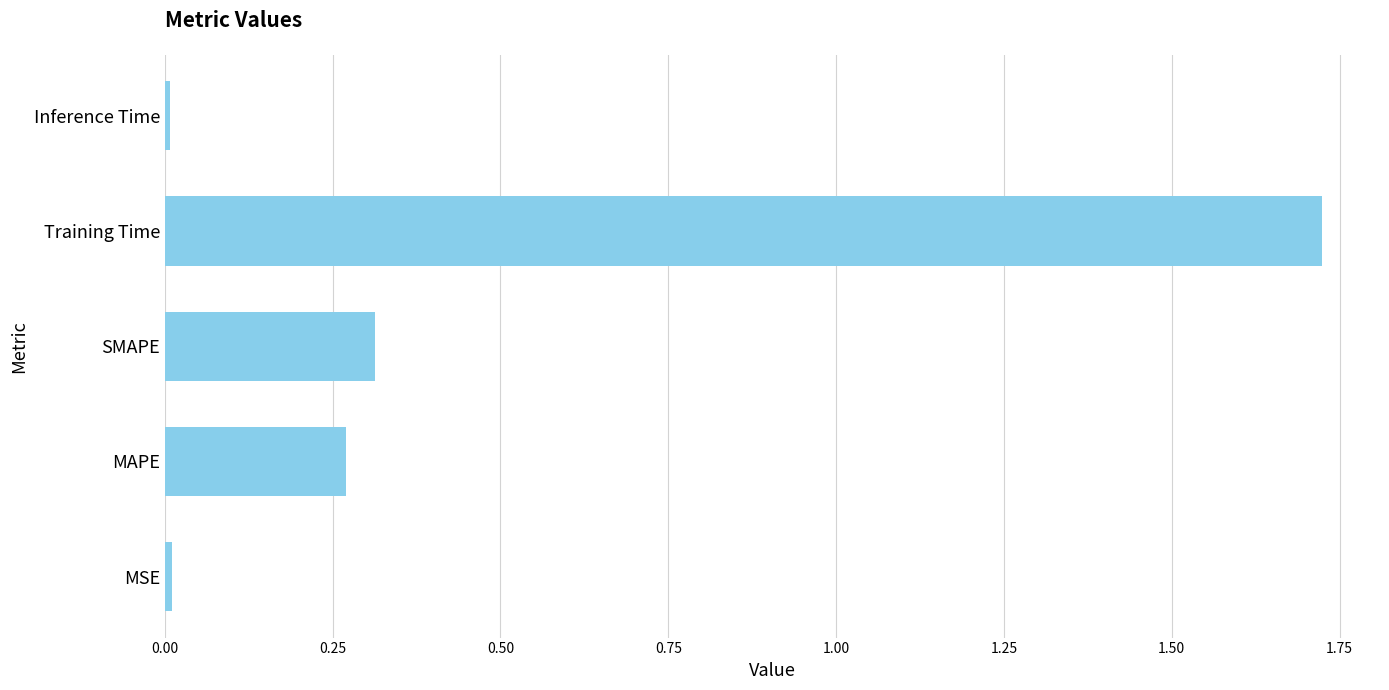

What is the sum of all values?

2.3